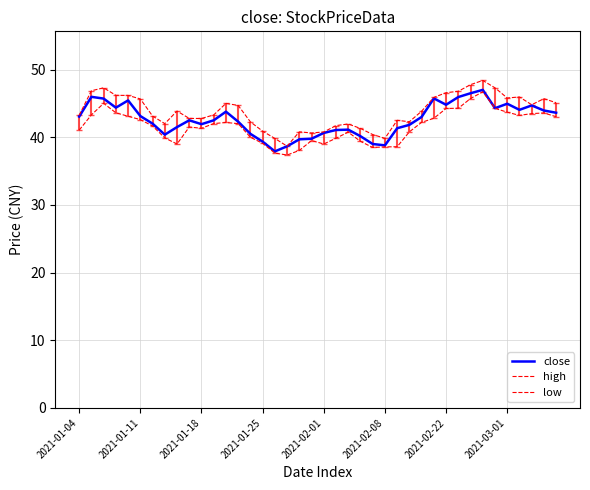

How many series are shown in this chart?

3